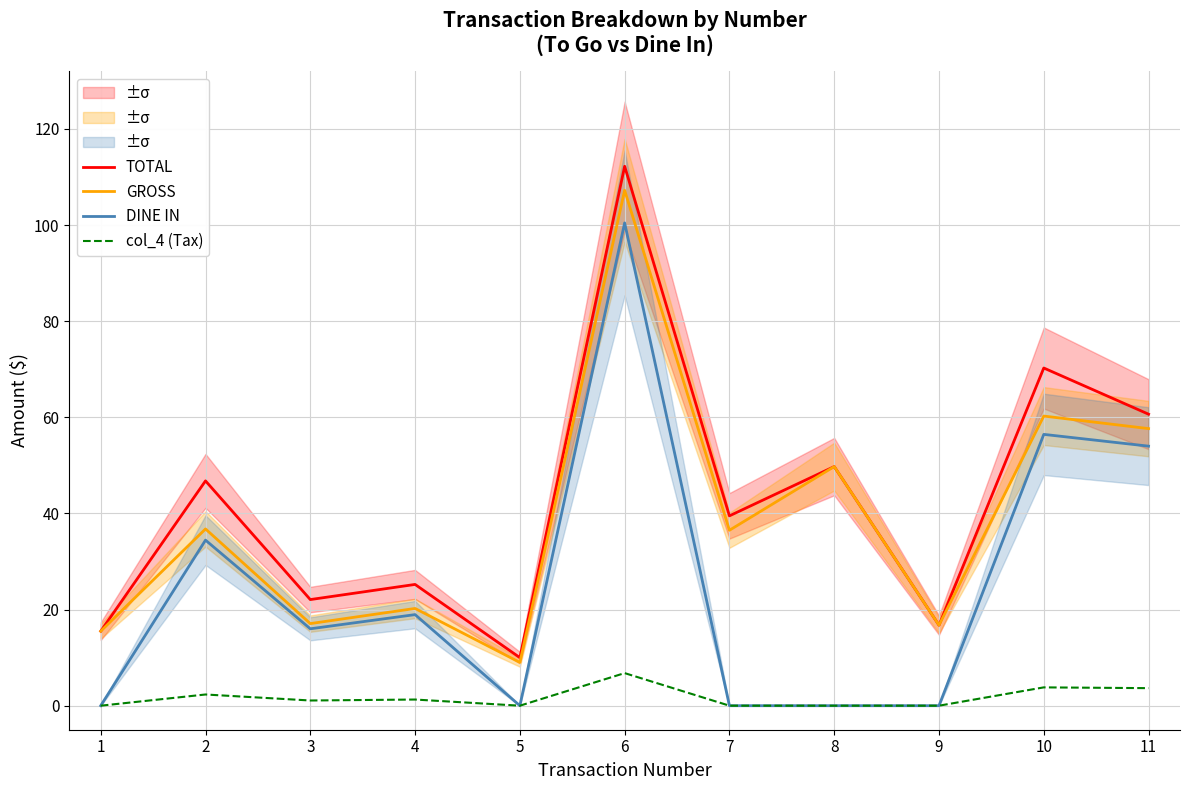

What is the maximum value for TOTAL?

112.2